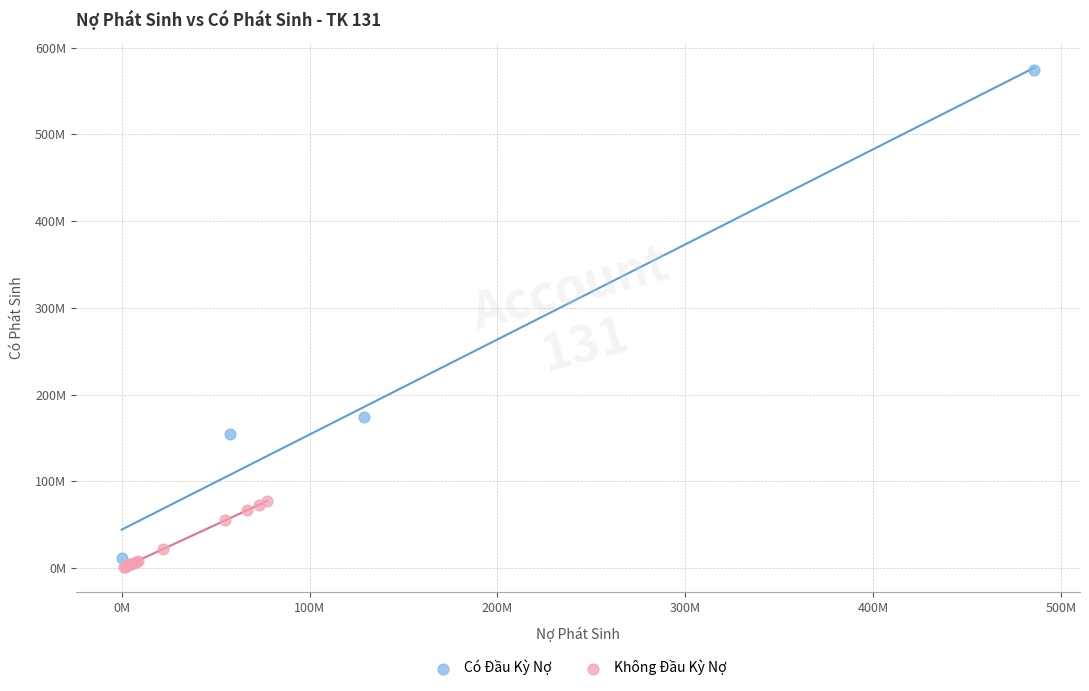

Which series contains the lowest Y value?

Không Đầu Kỳ Nợ